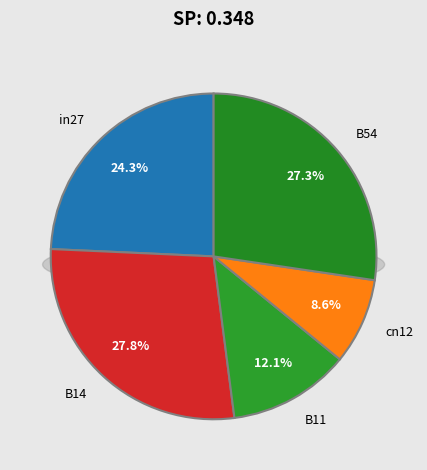

Rank the categories by value from highest to lowest.

B14, B54, in27, B11, cn12